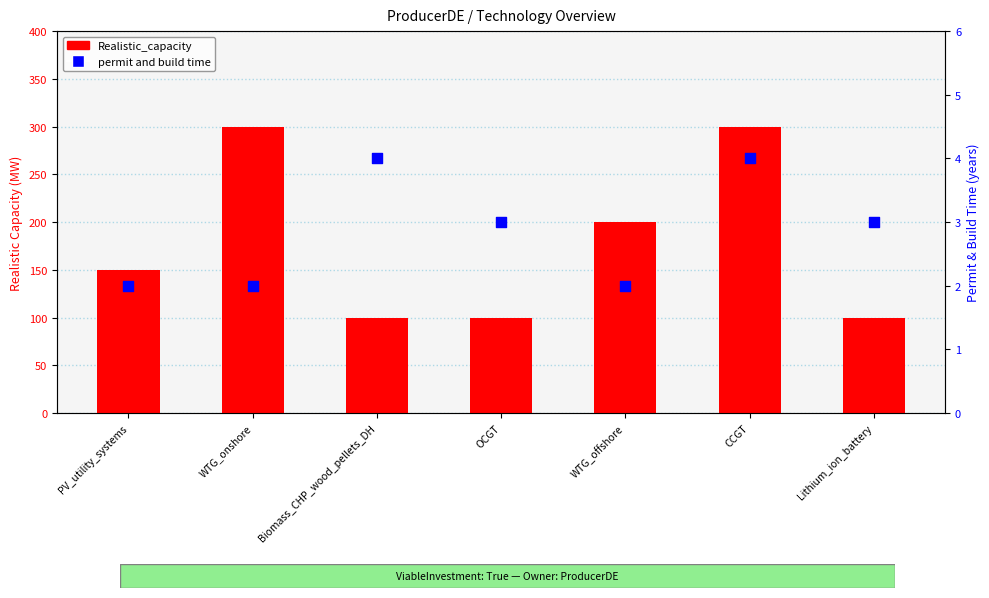

Which series contains the lowest Y value?

permit and build time